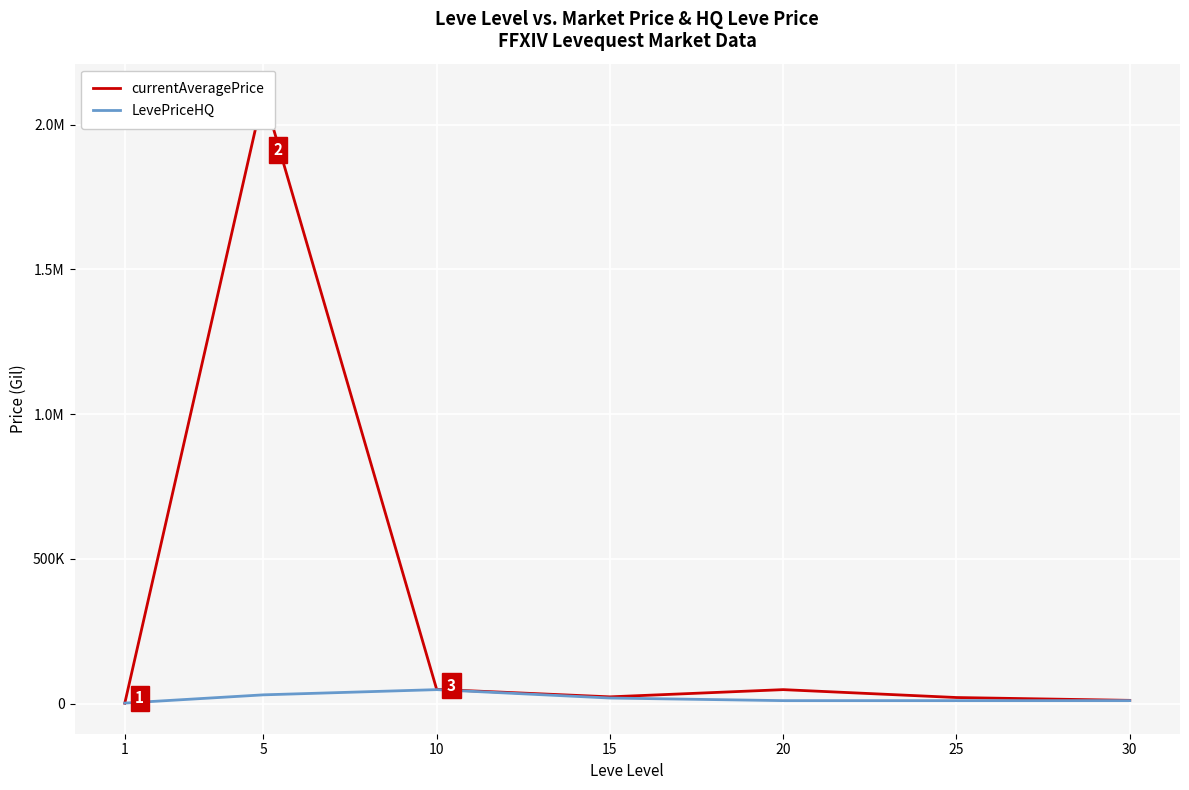

At which label does LevePriceHQ reach its minimum?

1